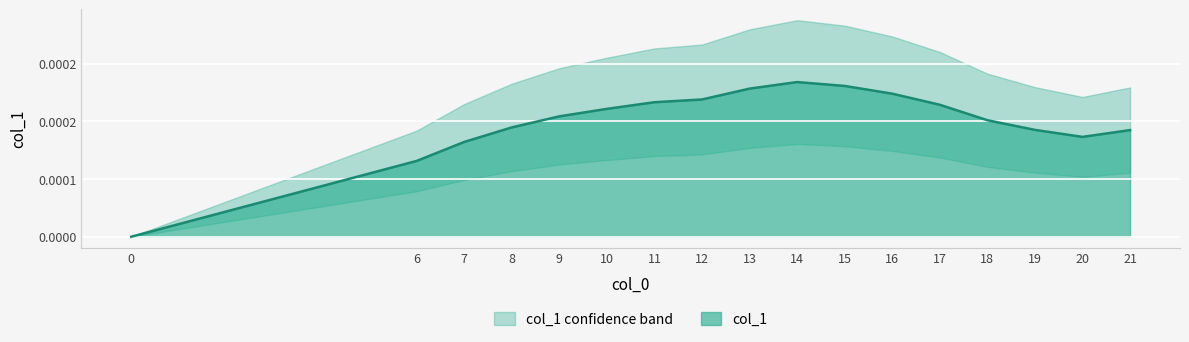

True or false: the data has more than 2 interior local peaks.

False